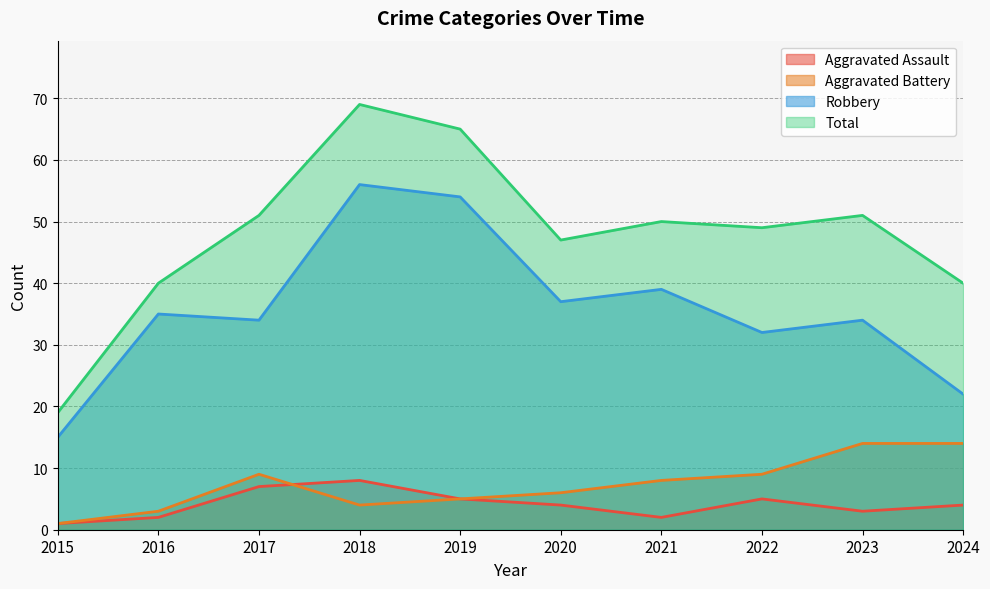

How many lines are shown in the chart?

4